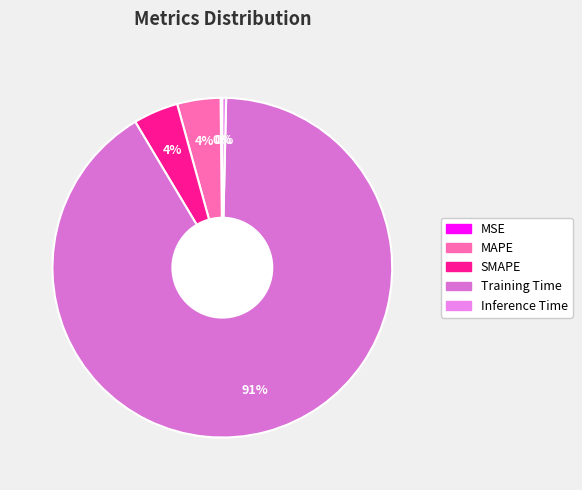

Which category has the smallest portion of the pie?

MSE